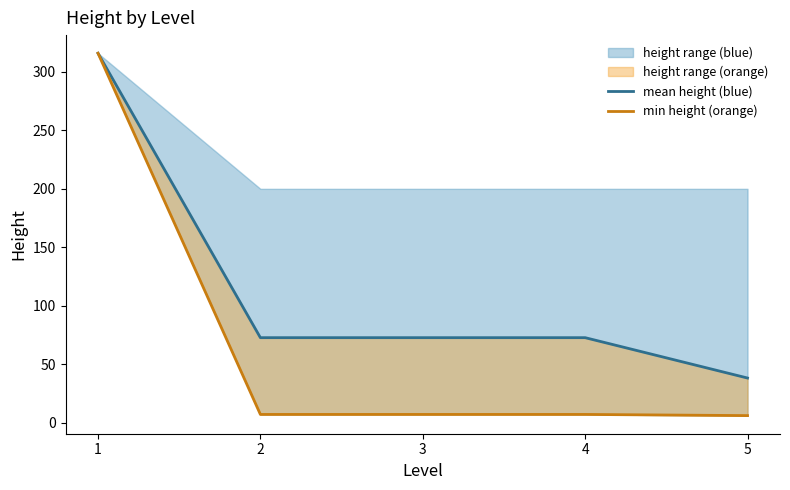

What is the value of the min height (orange) point at the 5th from the left?

6.0